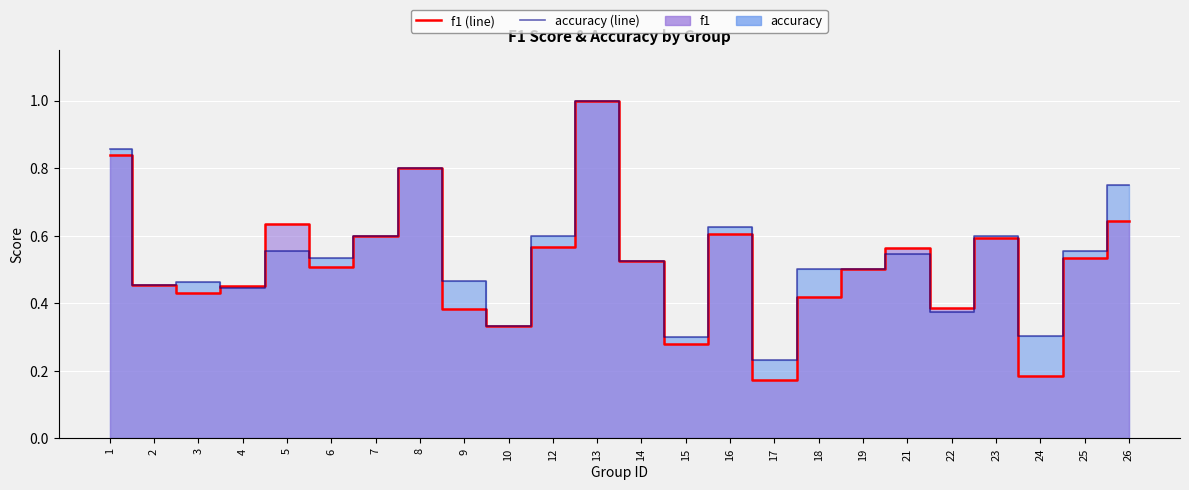

How many distinct data groups are displayed?

2